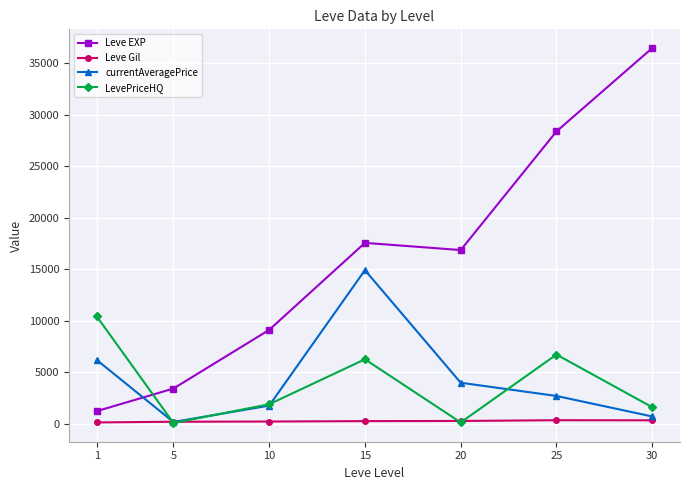

Does the chart have visible grid lines?

Yes